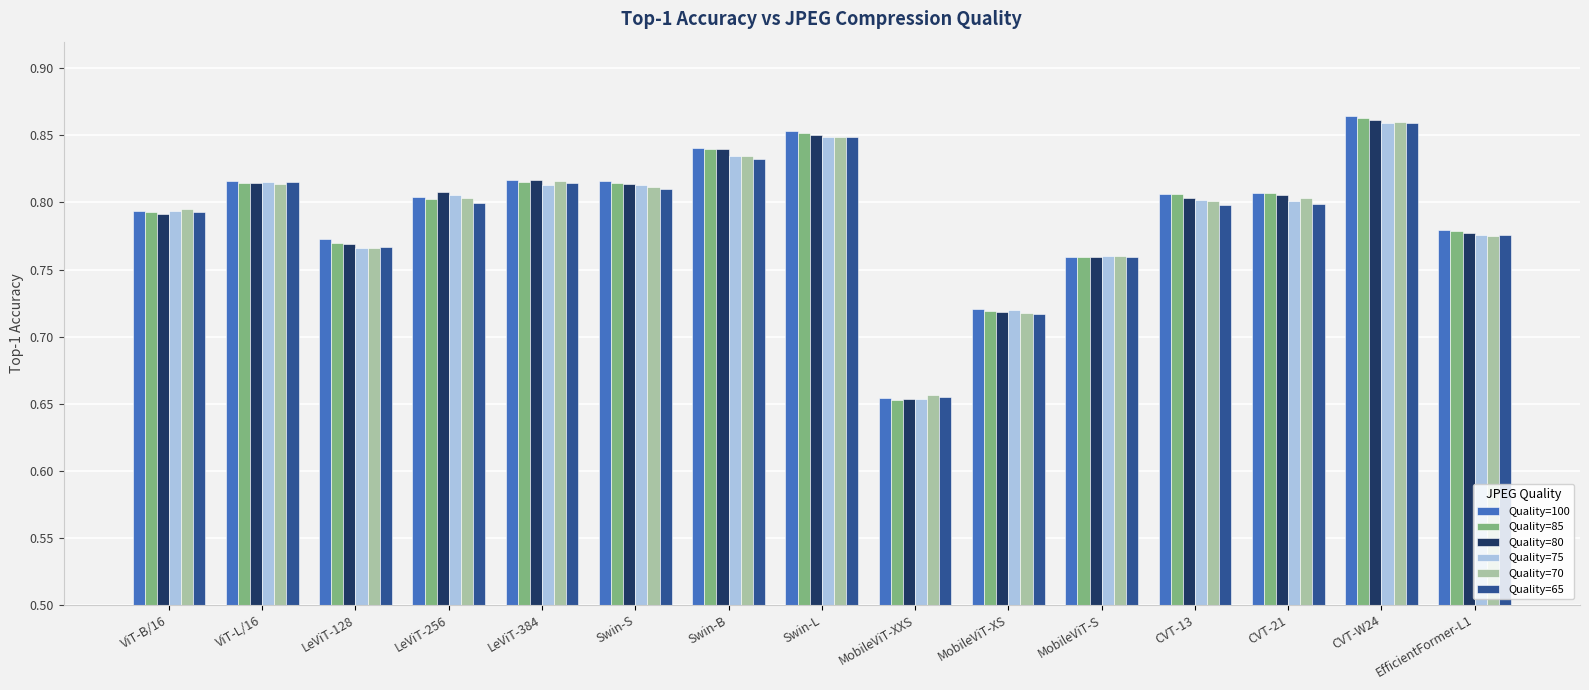

Which series changed the most between Swin-S and EfficientFormer-L1?

Quality=75